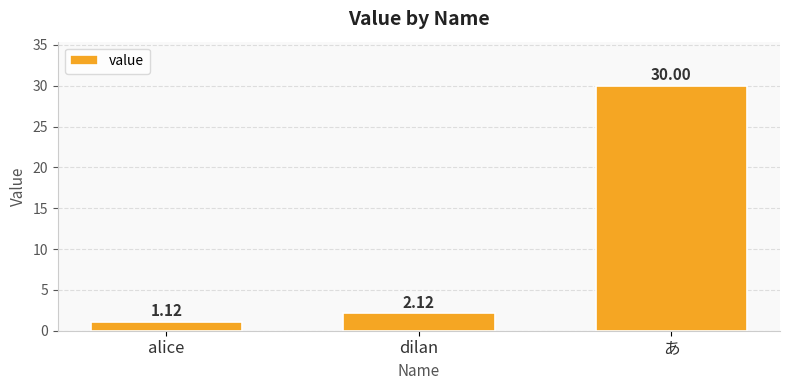

What is the label of the 3rd bar from the right?

alice